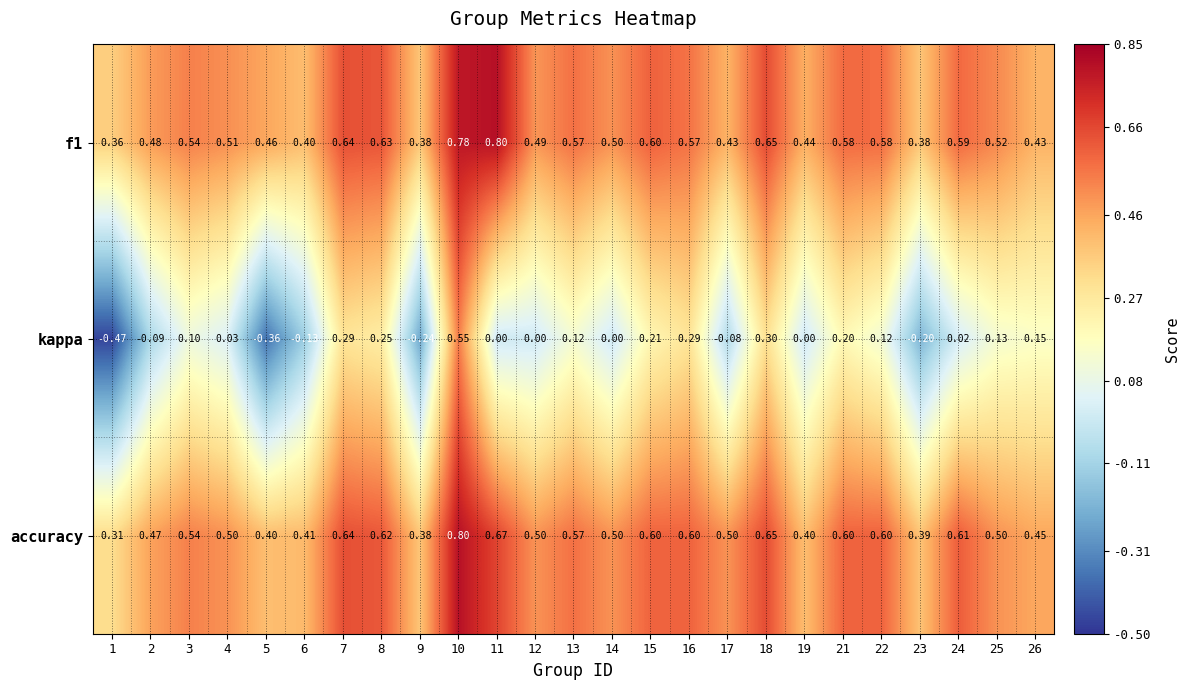

Which series has the widest spread of values?

kappa